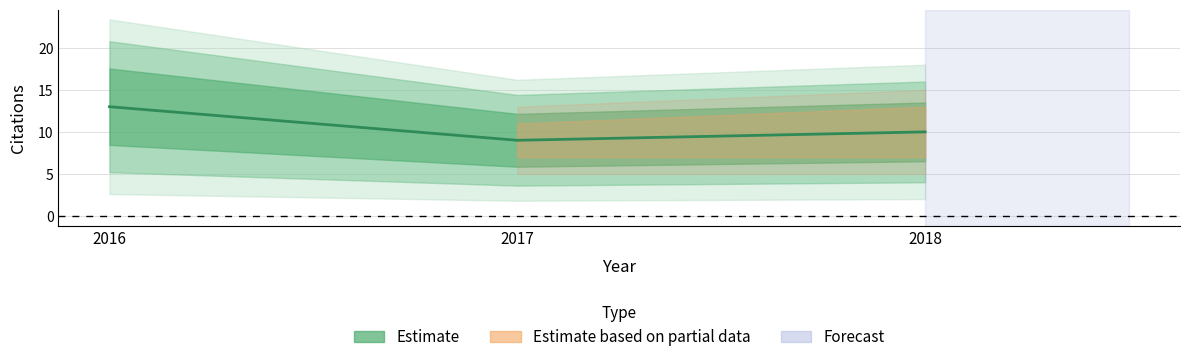

List the labels in order of value, largest first.

2016, 2018, 2017